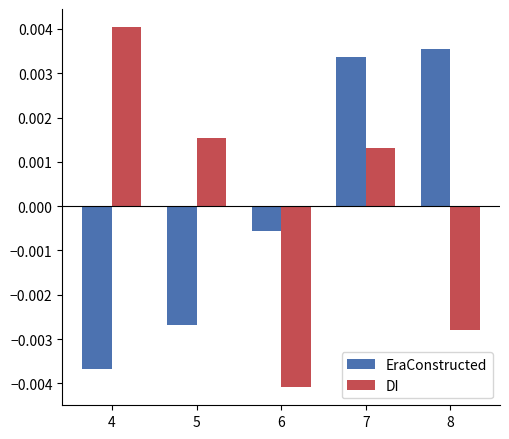

At which category is the sum across all series the highest?

7